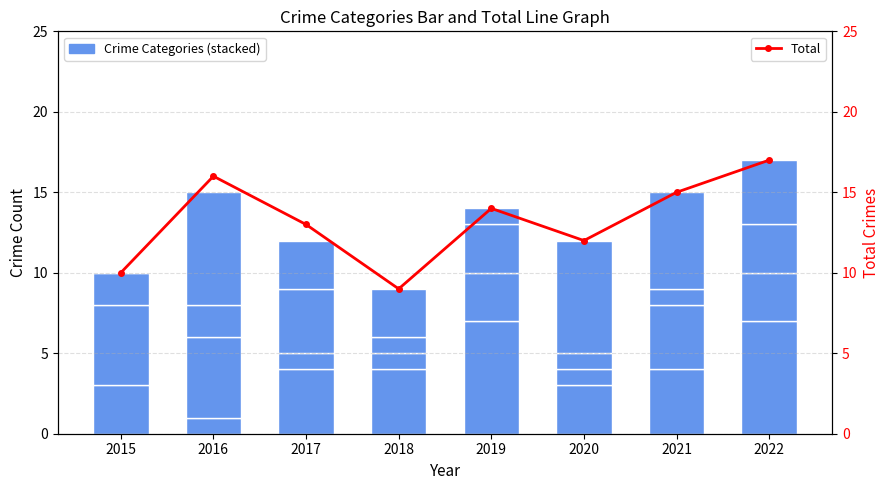

Which category has the highest value in the Criminal Sexual Assault series?

2017